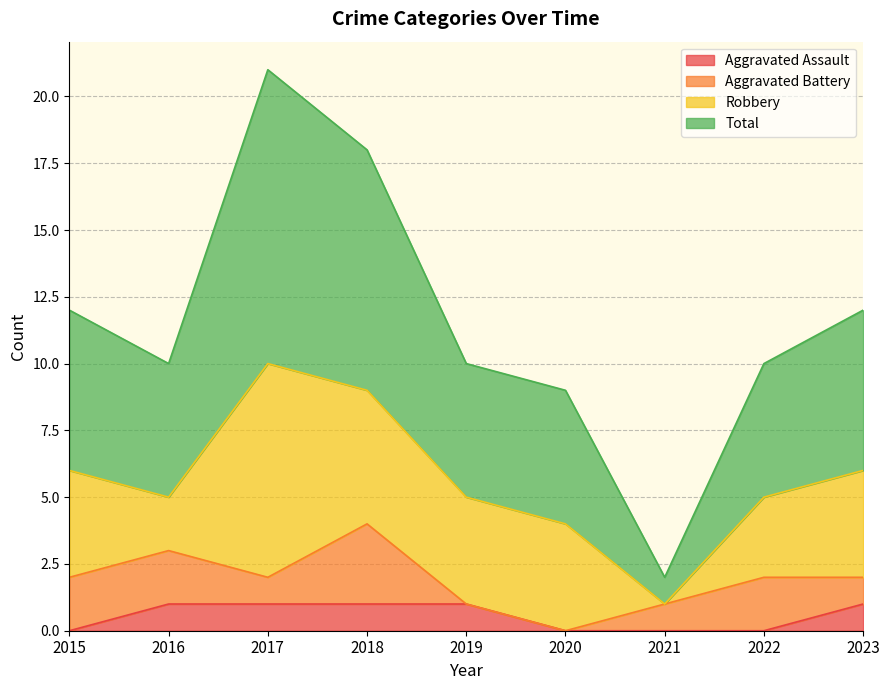

At which category does Total reach its first local peak?

2017